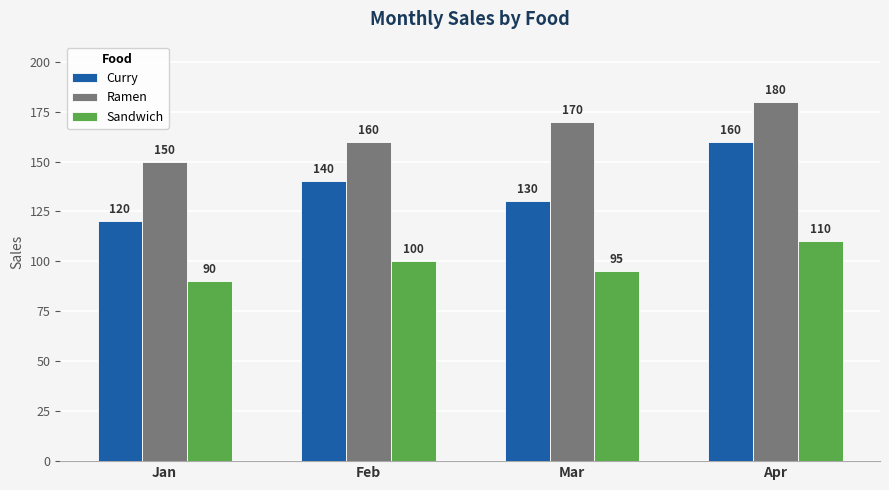

True or false: Curry has a value of 71 at Feb.

False